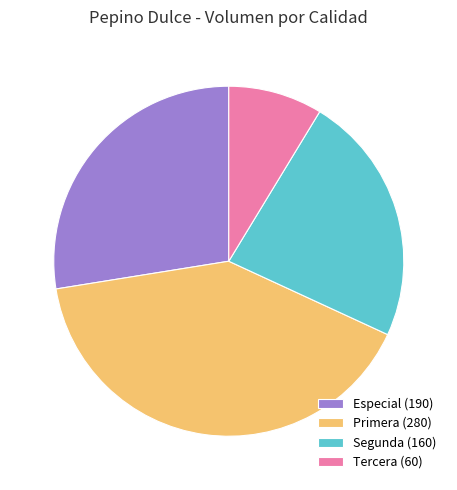

Which category has the biggest portion of the pie?

Primera